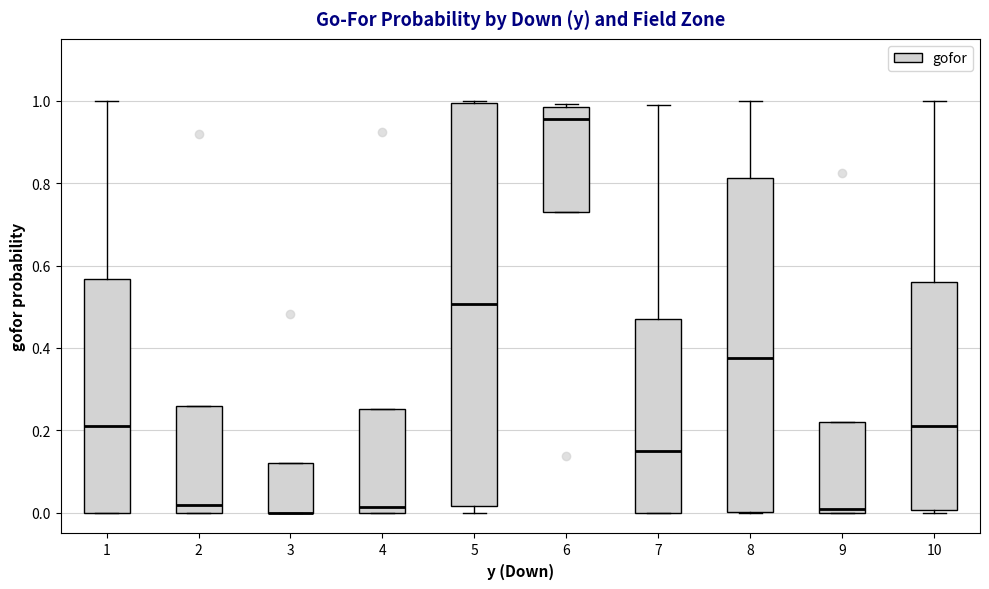

Which box is the tallest, from its lower edge to its upper edge?

5